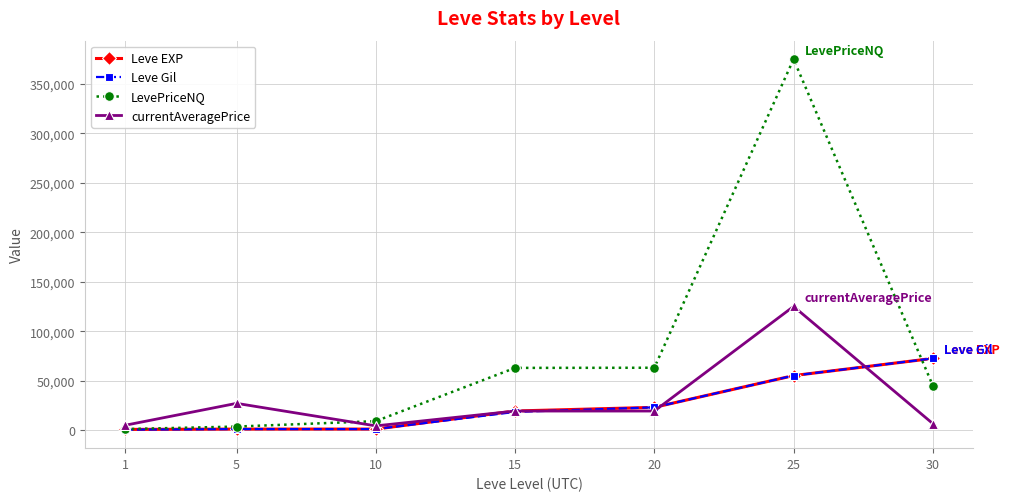

At which label does Leve Gil reach its peak?

30